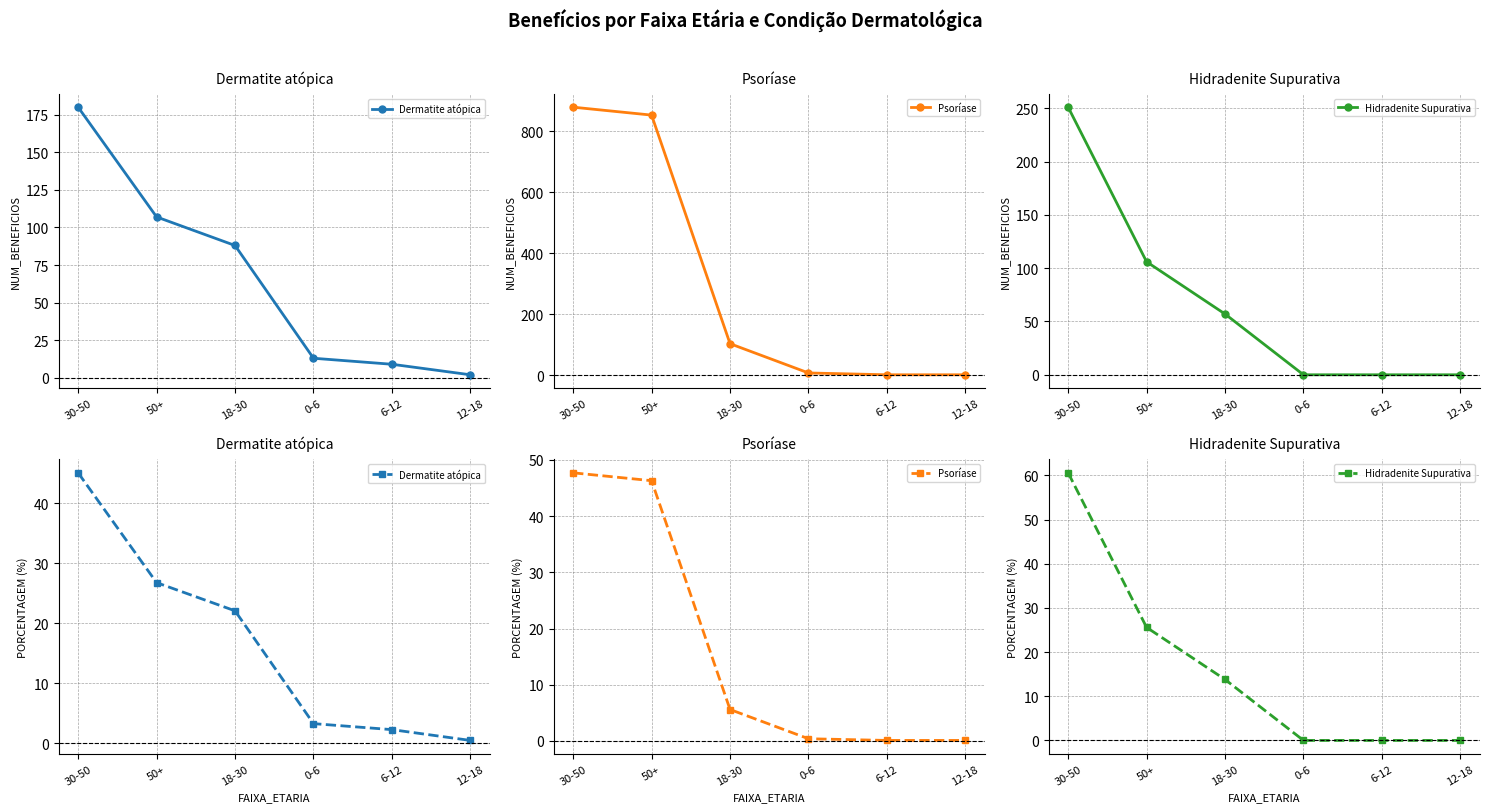

At which label does Dermatite atópica first exceed 22?

30-50